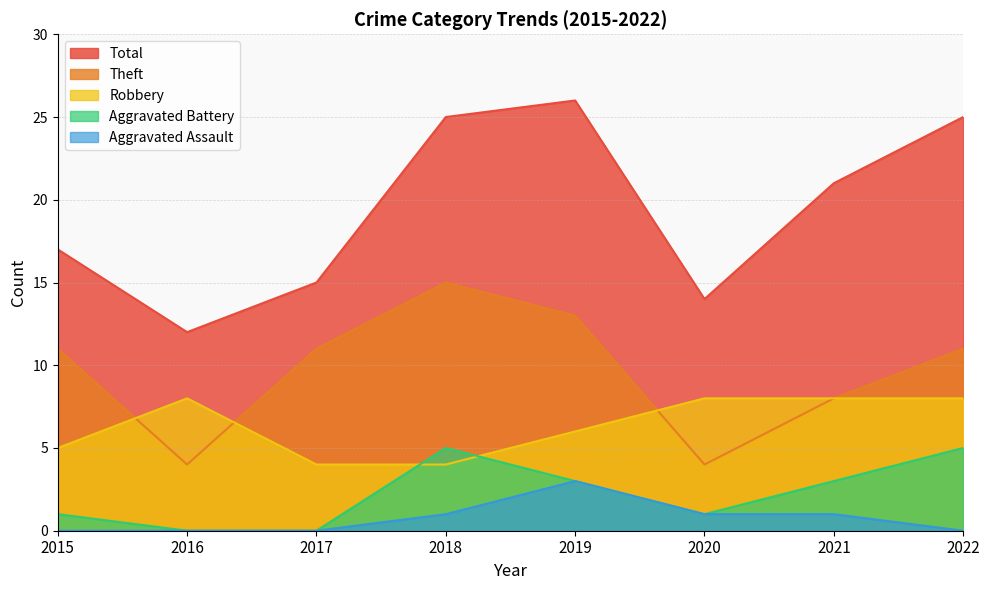

Which series changed the most between 2016 and 2022?

Total